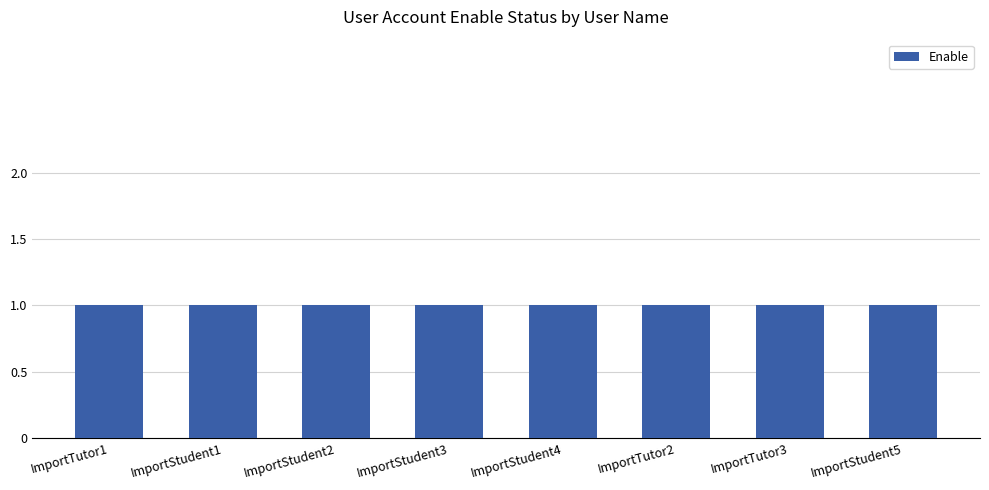

Which series has the largest range (max minus min)?

Enable